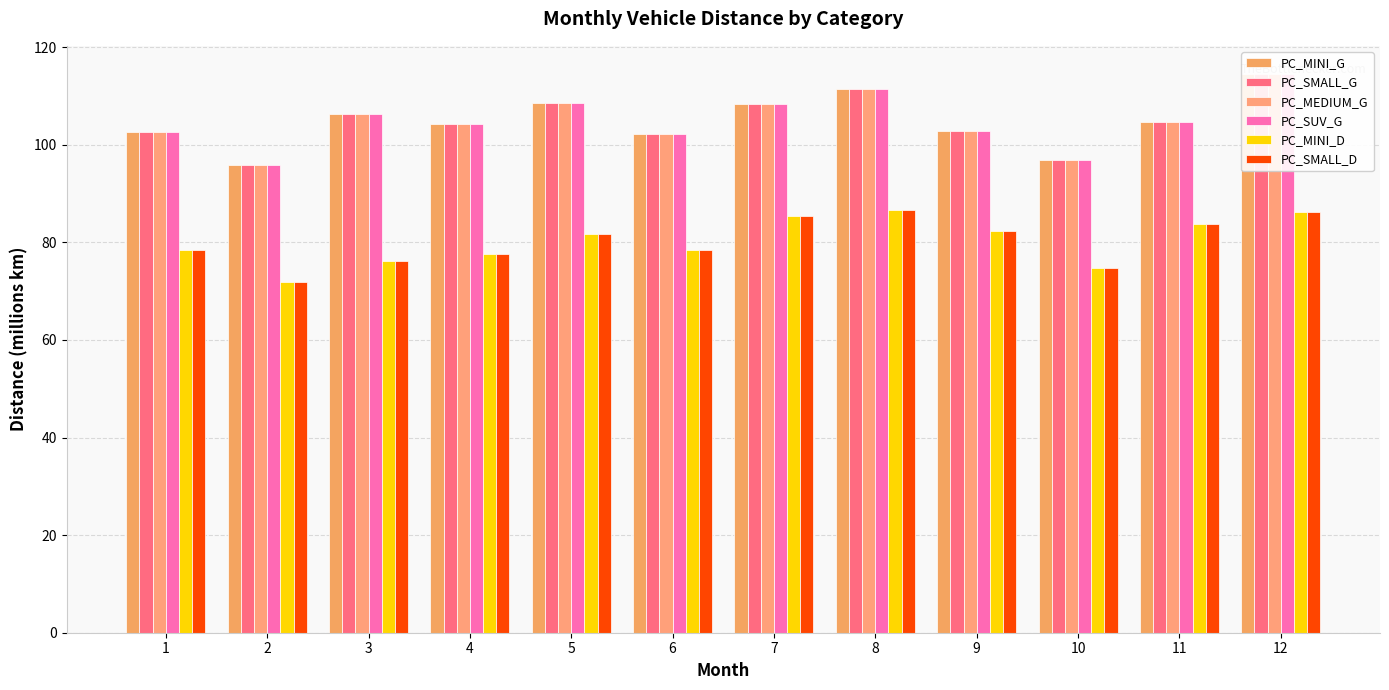

The value of PC_SUV_G at 11 is 28.0. True or false?

False